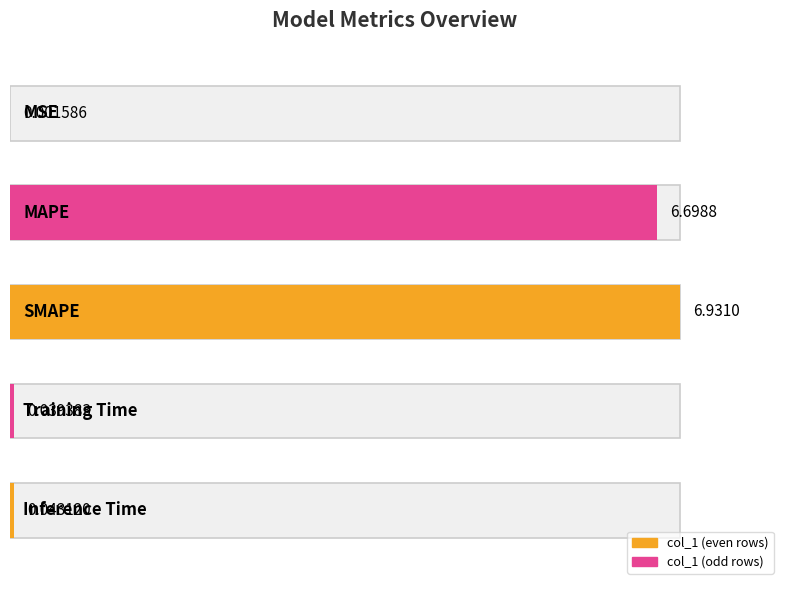

What position from the left is MSE?

1